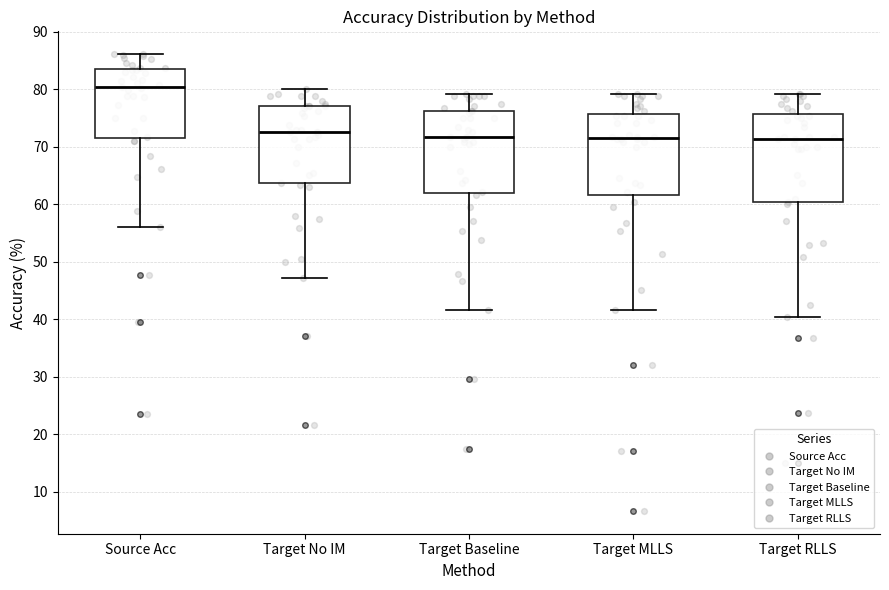

Where is the lower edge of the box for Target RLLS on the y-axis? The values are not printed on the chart, so give them approximately, as read against the axis.

60